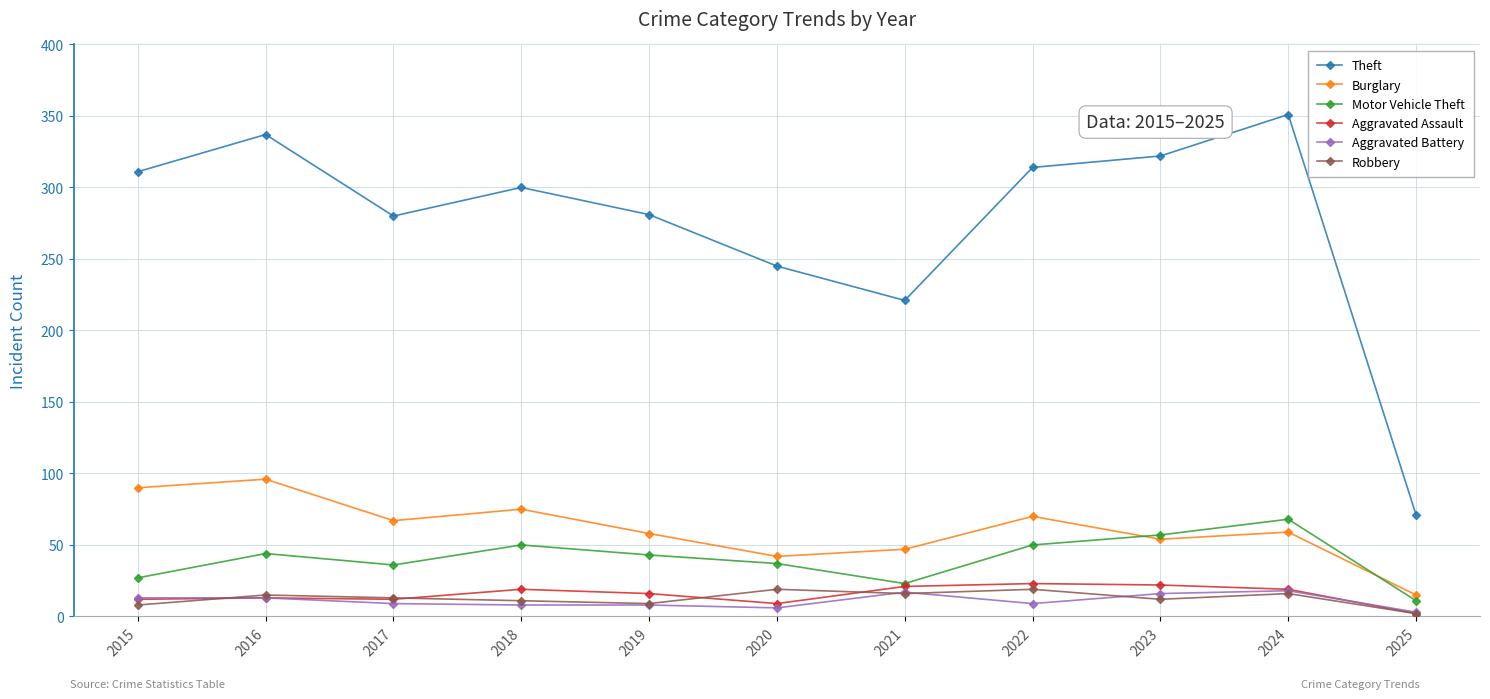

True or false: Burglary and Theft cross at least once.

False